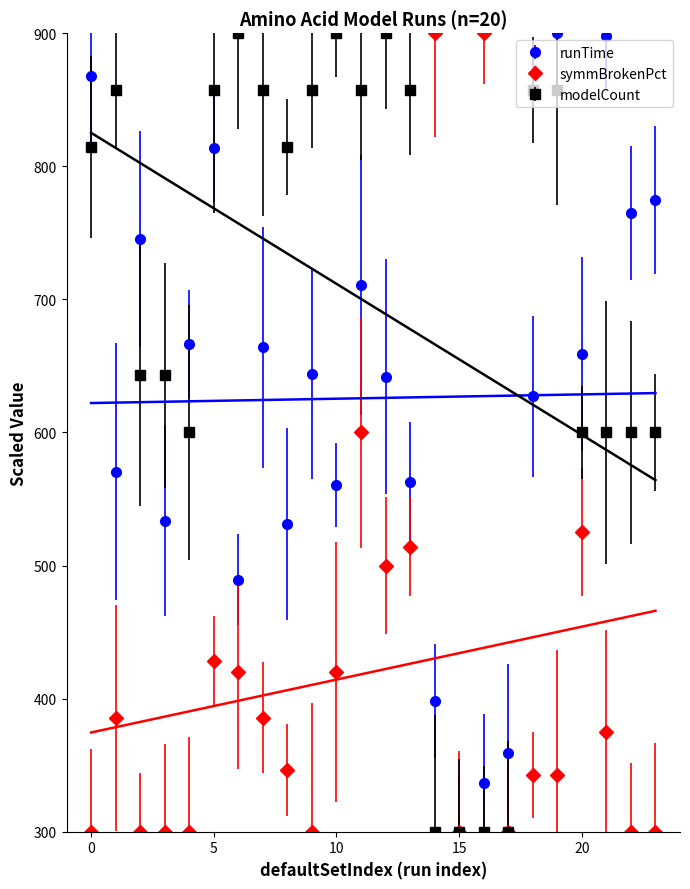

True or false: symmBrokenPct and runTime intersect in this chart.

True